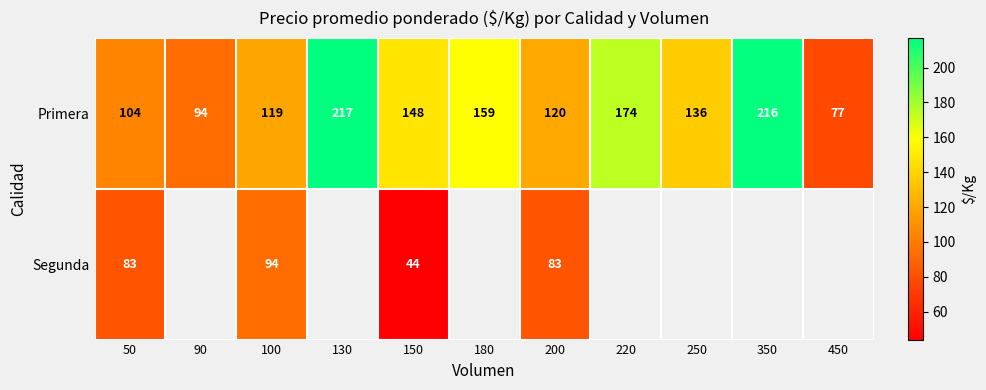

What is the difference between the highest and lowest values at 200?

37